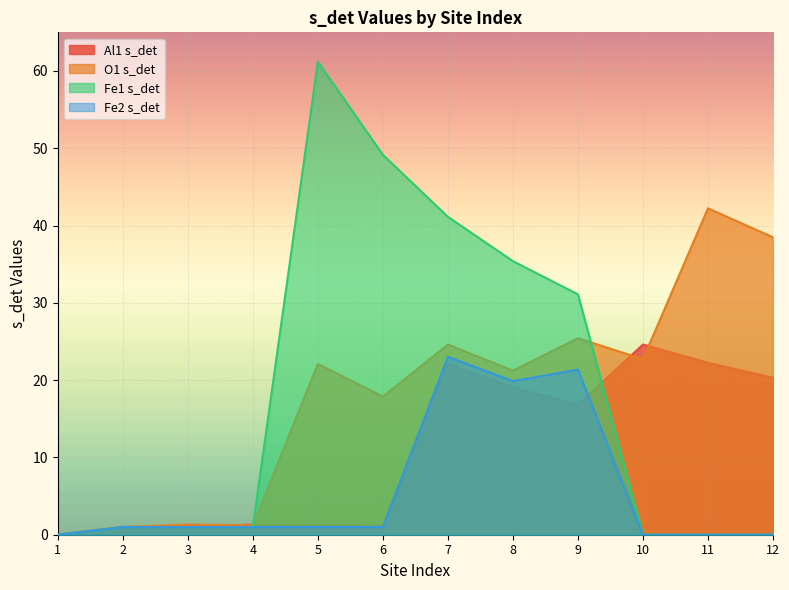

What is the total value across all series at 10?

47.3